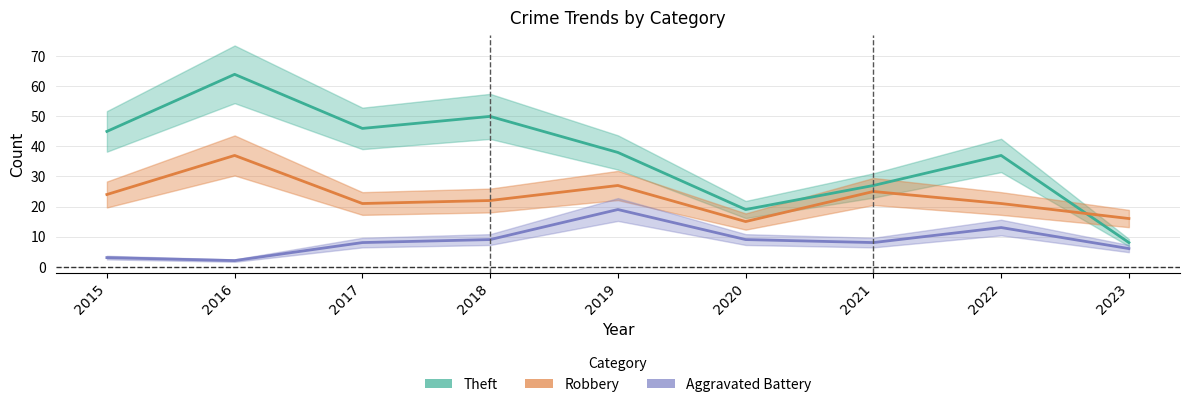

At which category does Aggravated Battery reach its first local valley?

2016